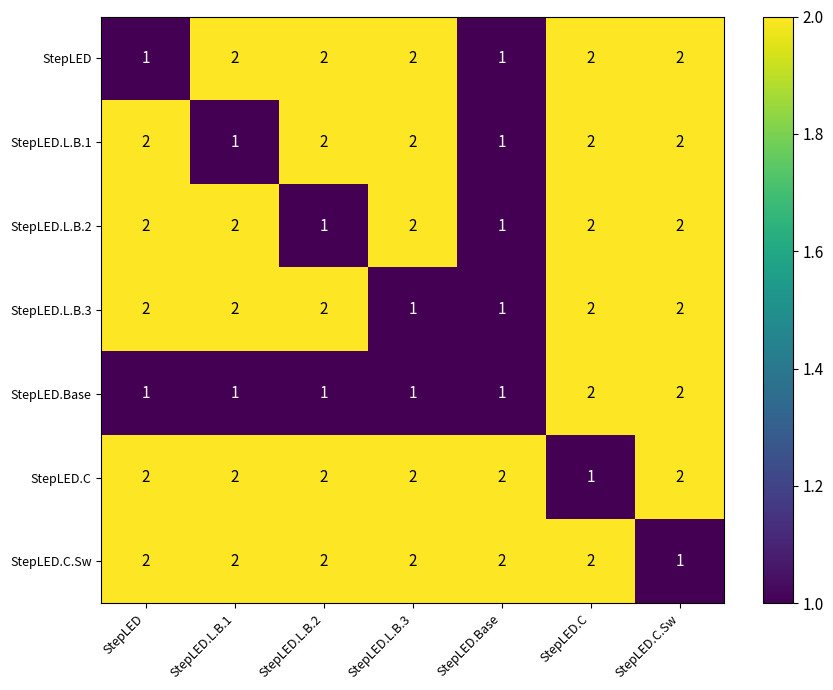

At which label is StepLED.C.Sw closest to 1?

StepLED.C.Sw